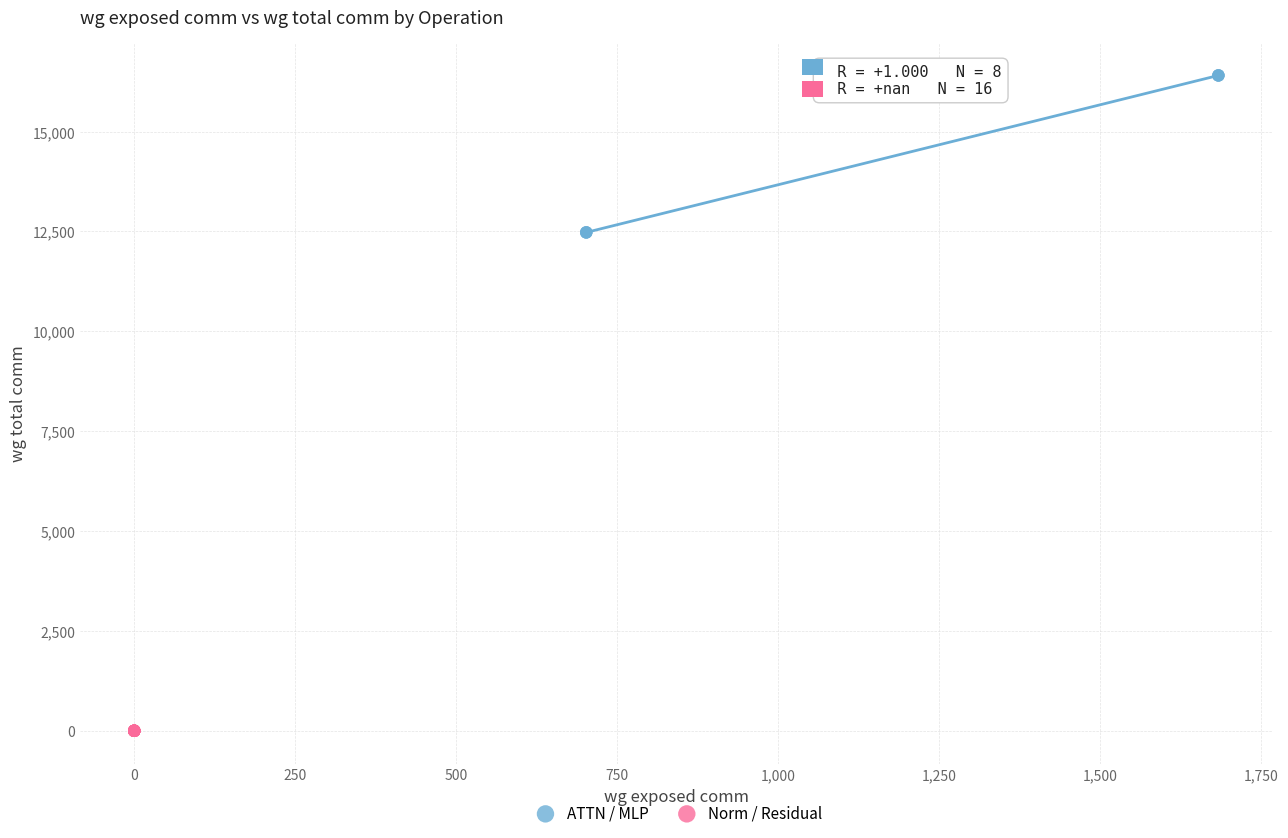

Which series contains the highest Y value?

ATTN / MLP